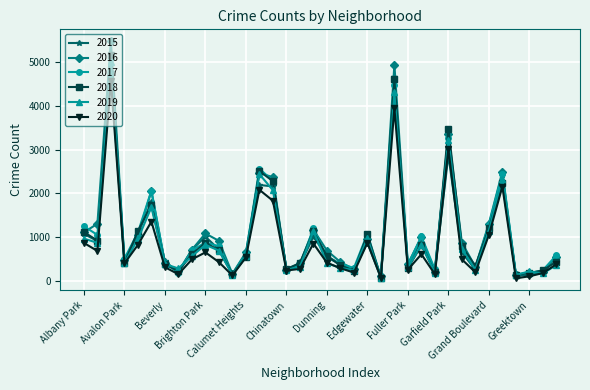

What is the greatest value displayed?

5481